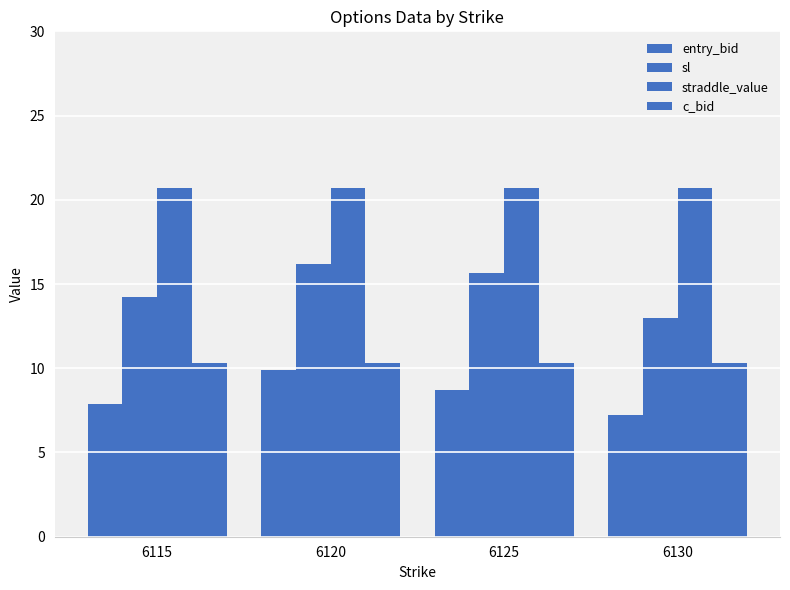

Reading left to right, transcribe all the data shown in this chart.

entry_bid: 6115=7.9	6120=9.9	6125=8.7	6130=7.2
sl: 6115=14.2	6120=16.2	6125=15.7	6130=13.0
straddle_value: 6115=20.7	6120=20.7	6125=20.7	6130=20.7
c_bid: 6115=10.3	6120=10.3	6125=10.3	6130=10.3